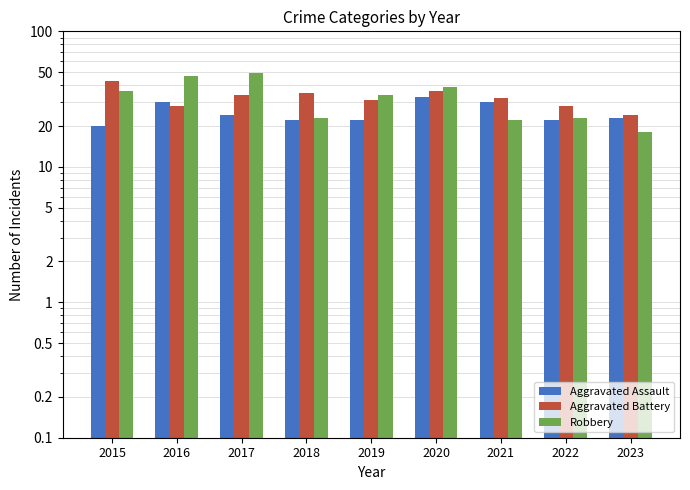

At how many categories does at least one series exceed 19?

9